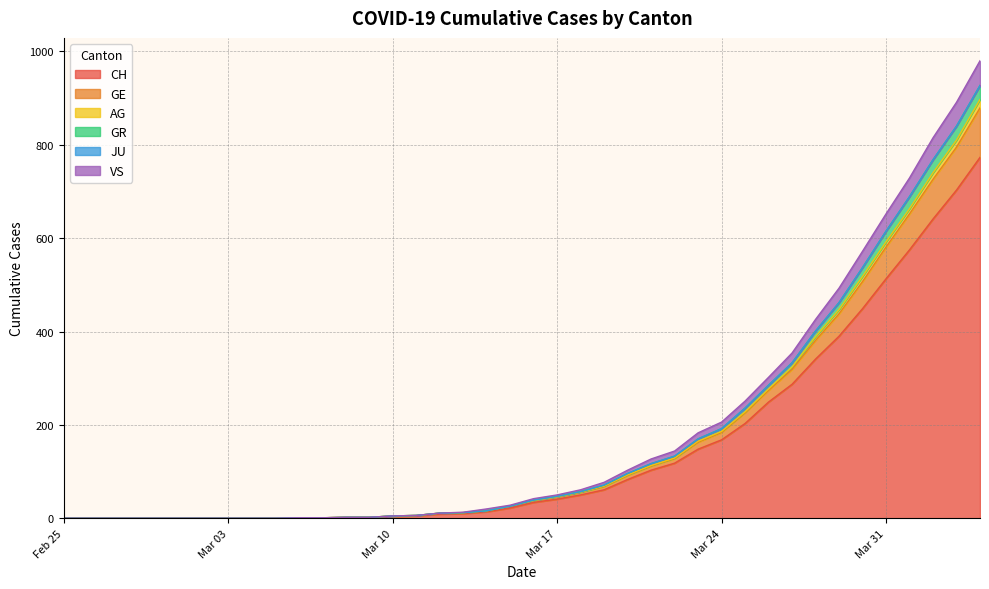

What is the sum of all CH values?

6000